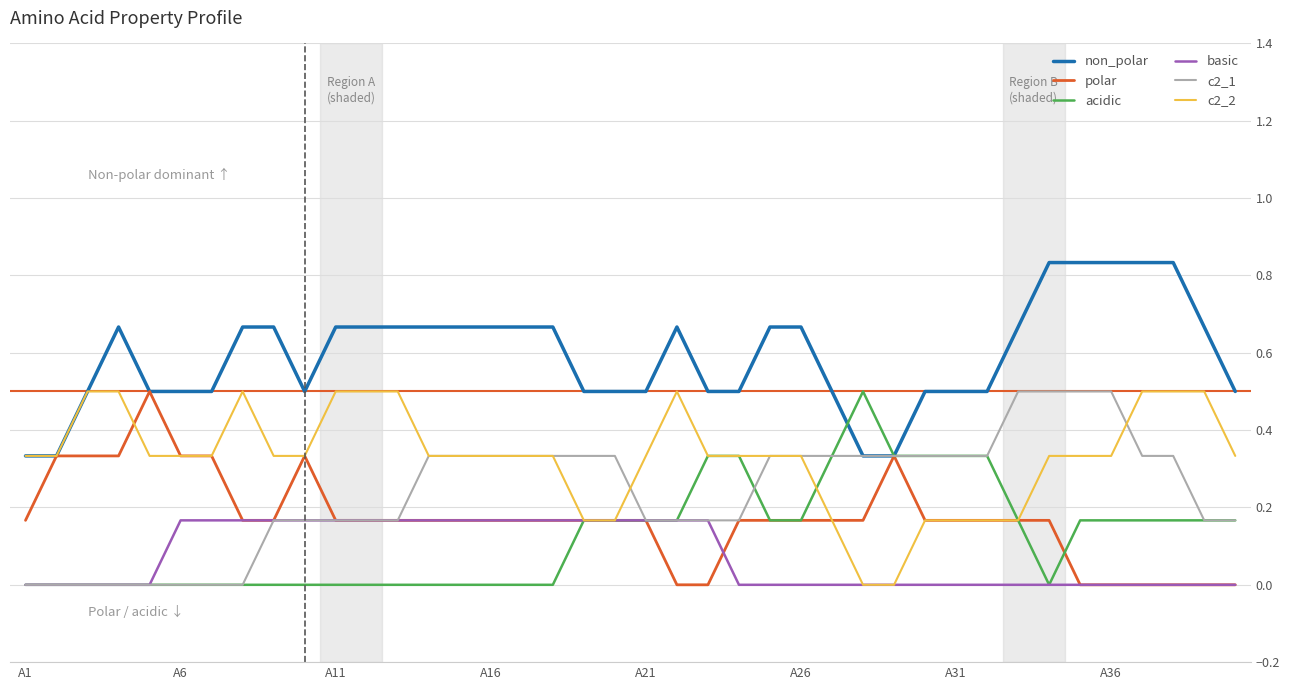

Which series has the largest total across all categories?

non_polar